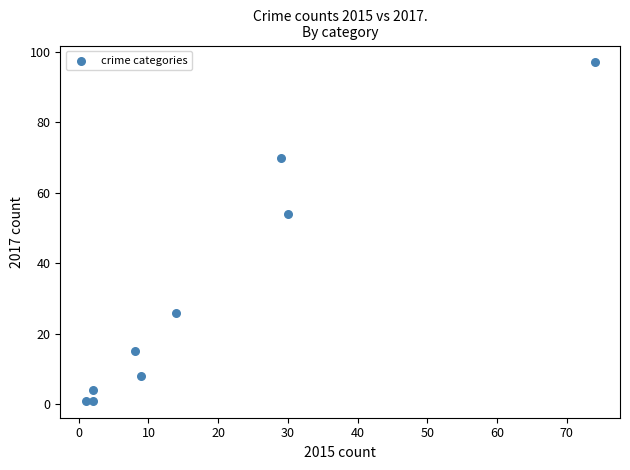

What Y value in the scatter plot is closest to 49?

54